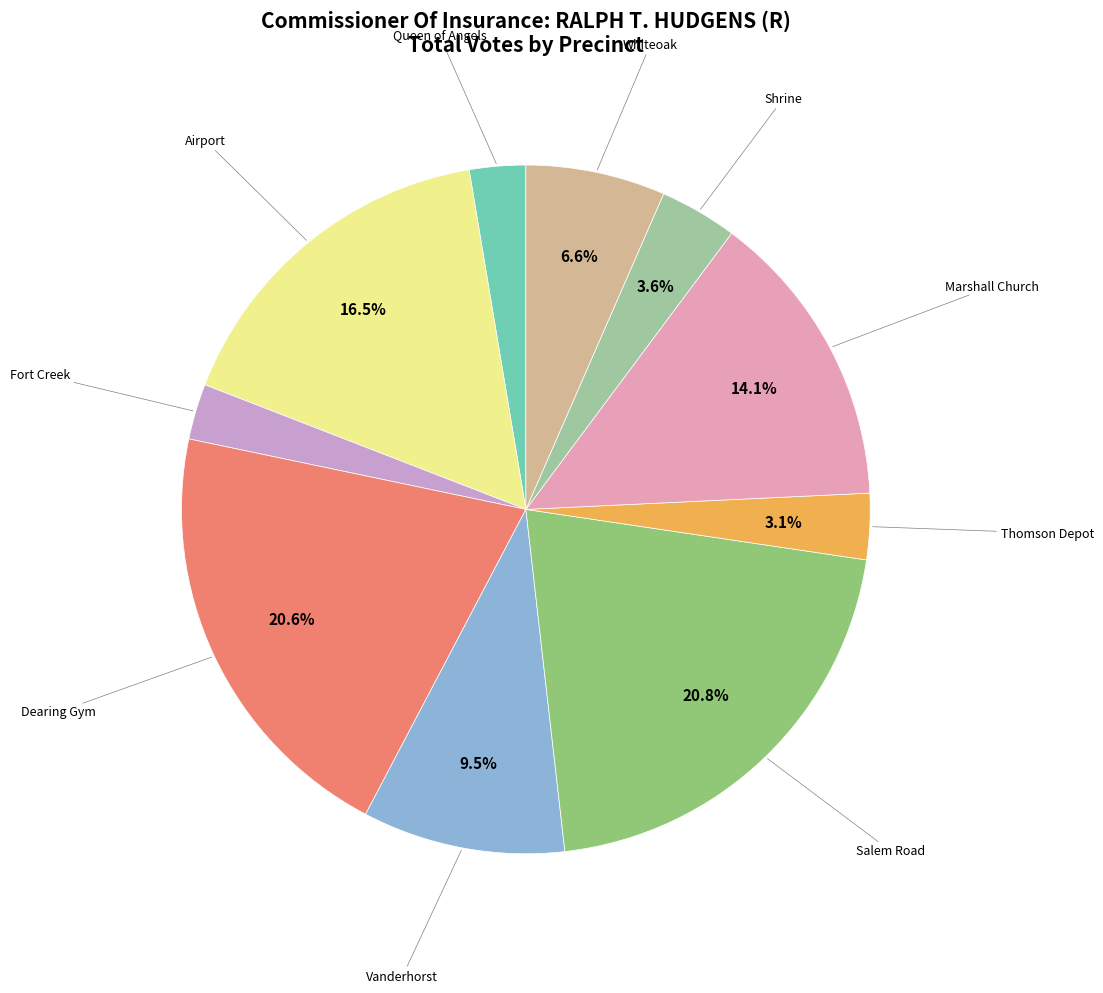

To the nearest percent, what portion does Fort Creek represent?

3%